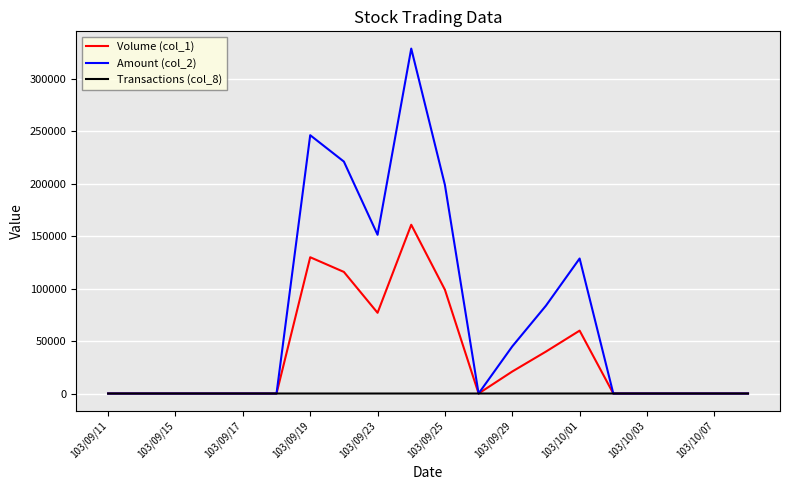

What is the difference between the maximum and minimum values in the Transactions (col_8) series?

6